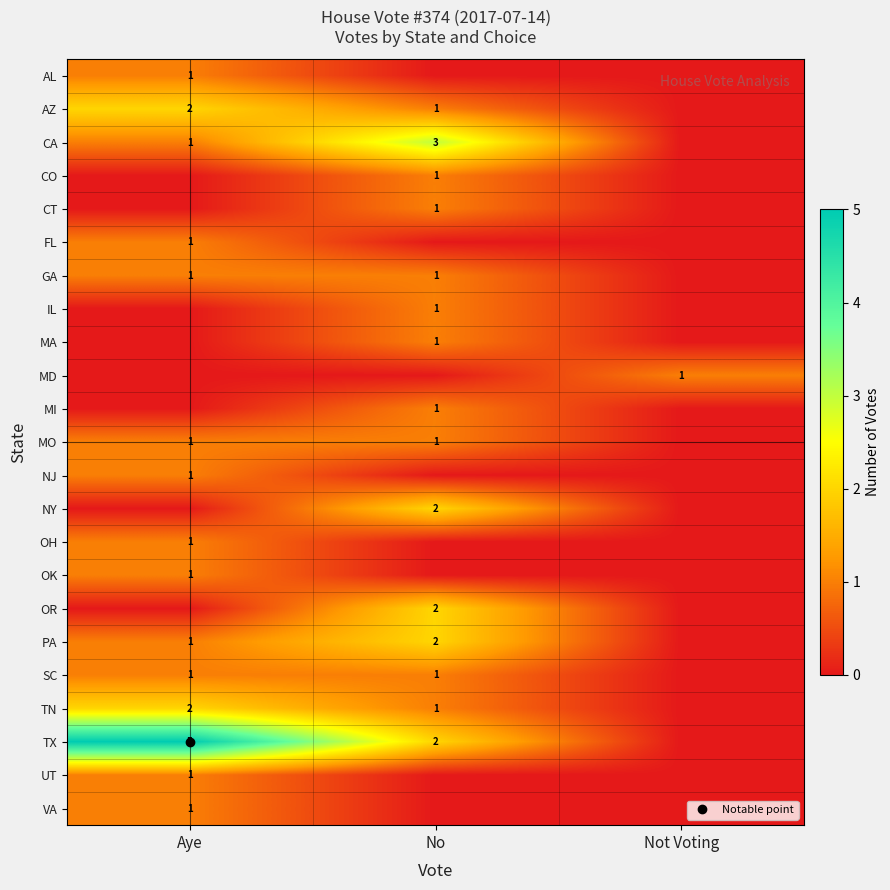

List the labels in order of AZ value, smallest first.

Not Voting, No, Aye